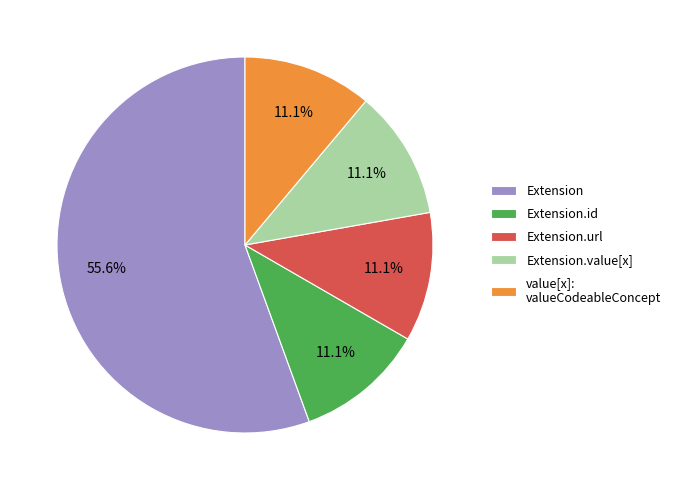

To the nearest percent, what portion does Extension.url represent?

11%